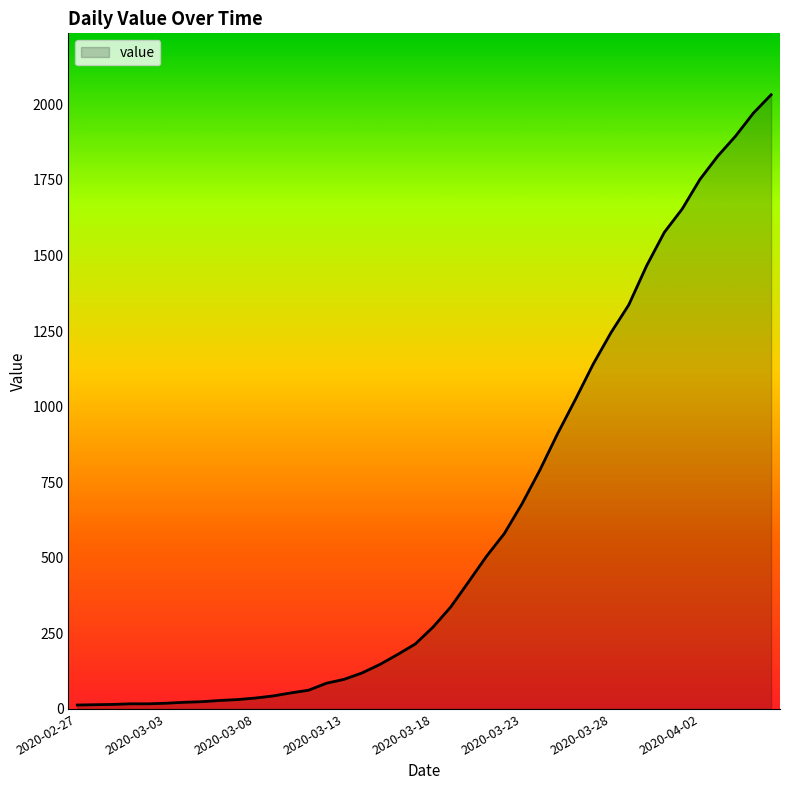

What is the greatest value displayed?

2032